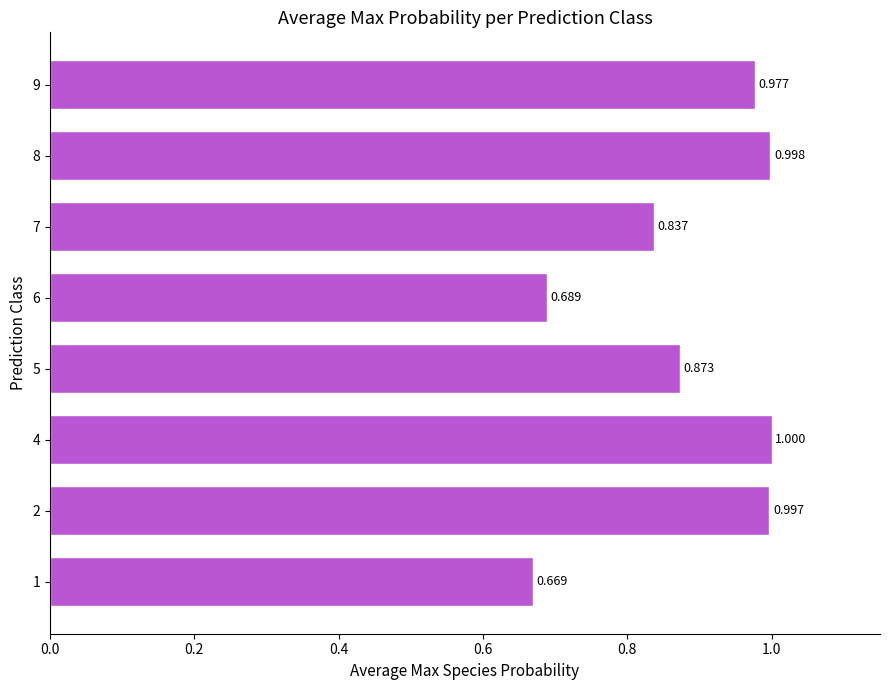

What is the sum of all values?

7.0